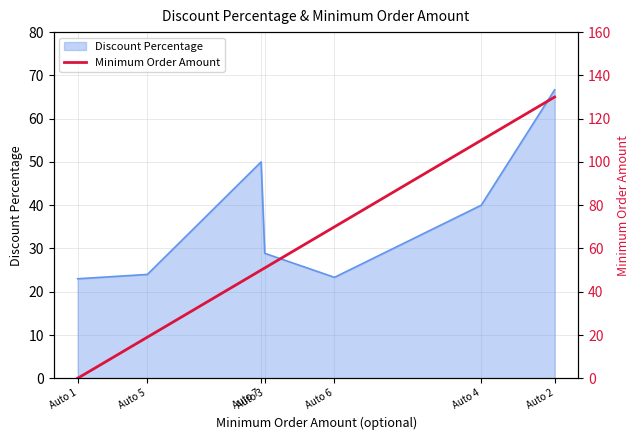

The Discount Percentage series shows 30.2 at Auto 7. True or false?

False